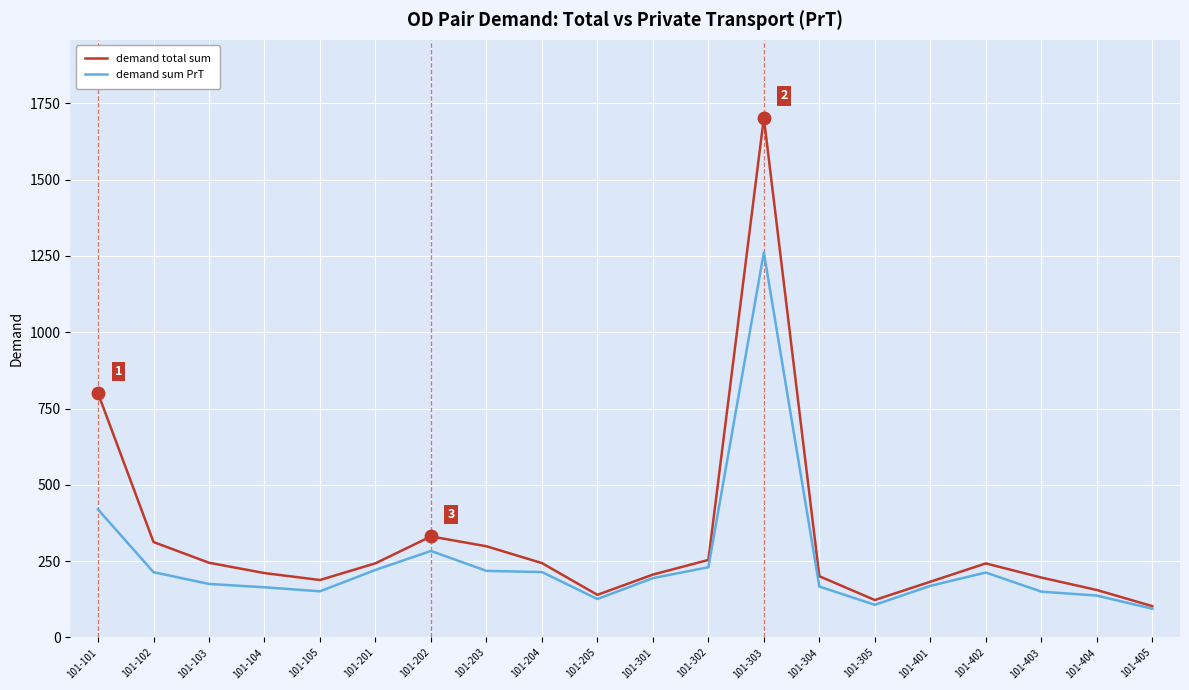

Is this an area chart (filled region under the line)?

No